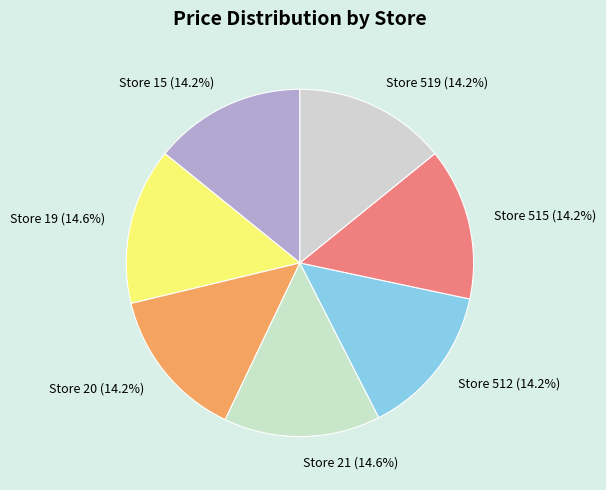

Approximately how many times larger is the value at Store 19 compared to Store 512?

1.0